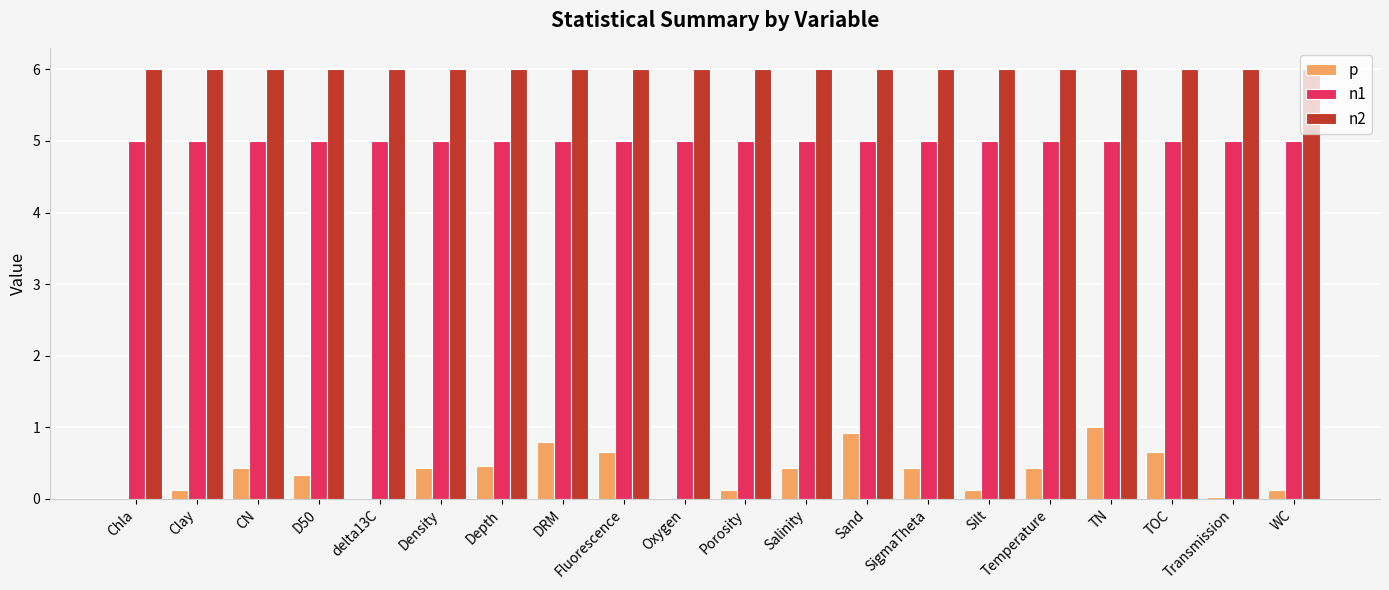

What is the sum of all n2 values?

120.0